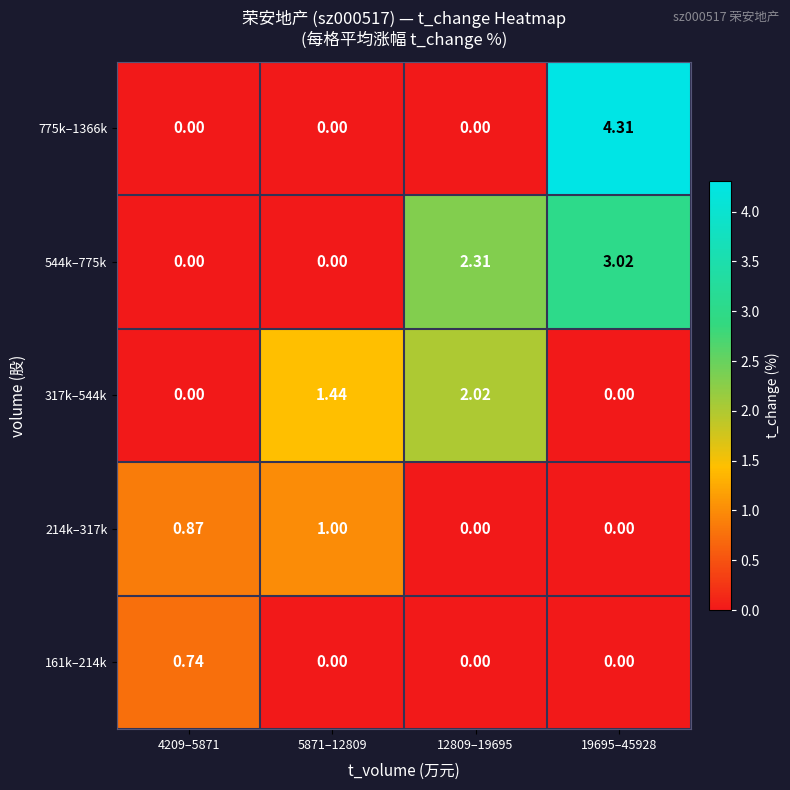

Is the value of 775k–1366k at 19695–45928 greater than the value of 161k–214k at 12809–19695?

Yes